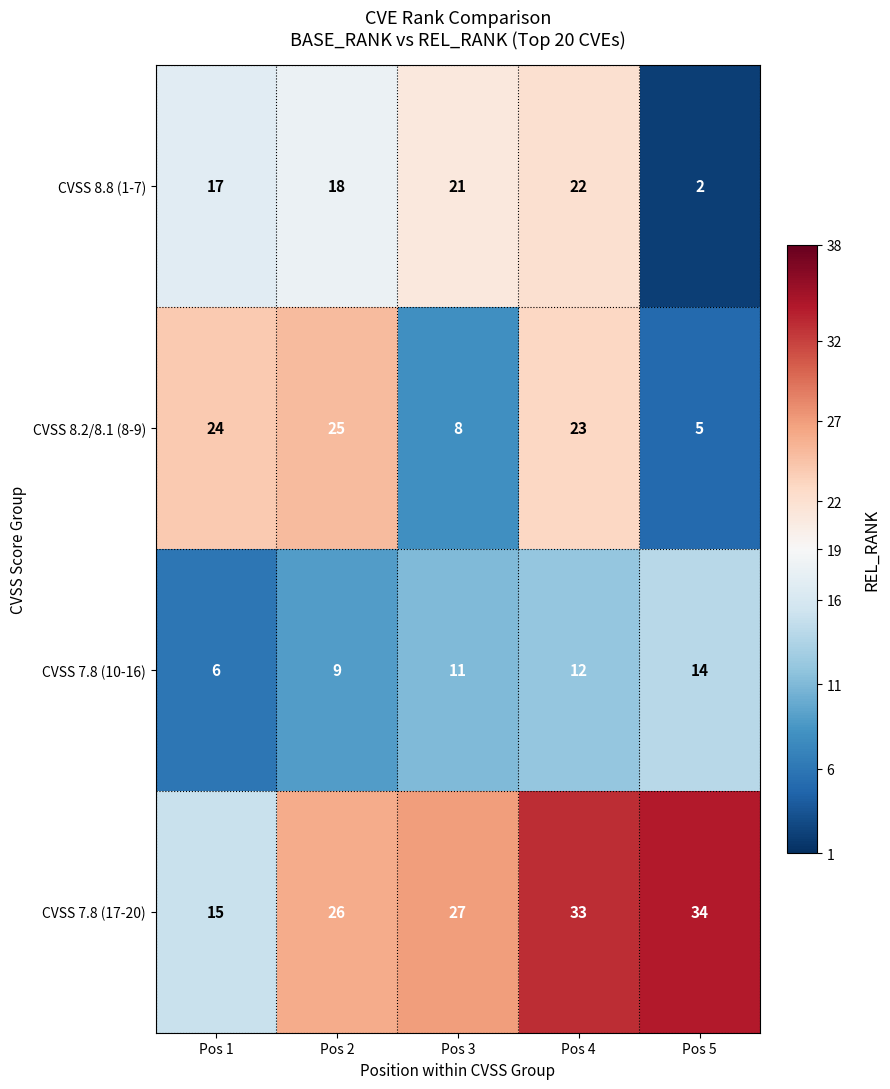

Reading right to left, what are all the values shown in this chart?

CVSS 8.8 (1-7): 2	22	21	18	17
CVSS 8.2/8.1 (8-9): 5	23	8	25	24
CVSS 7.8 (10-16): 14	12	11	9	6
CVSS 7.8 (17-20): 34	33	27	26	15